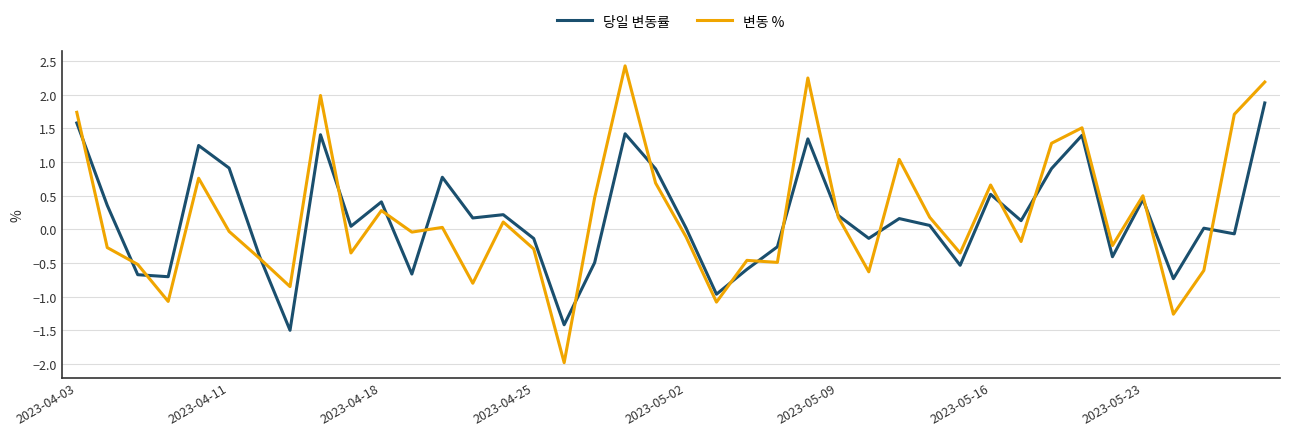

What is the maximum value for 당일 변동률?

1.9